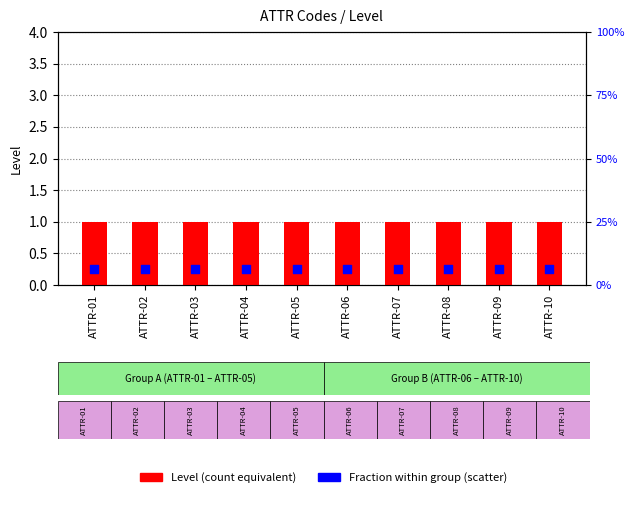

Is the value of Fraction within group at ATTR-01 greater than the value of Level at ATTR-04?

No